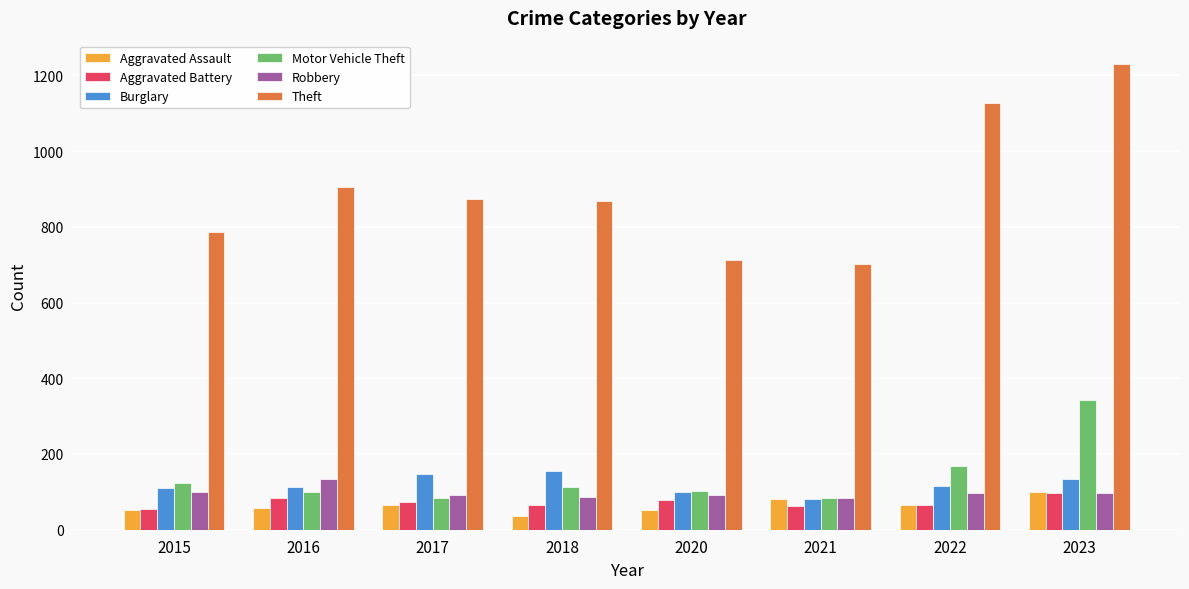

Which label corresponds to the largest value in the chart?

2023